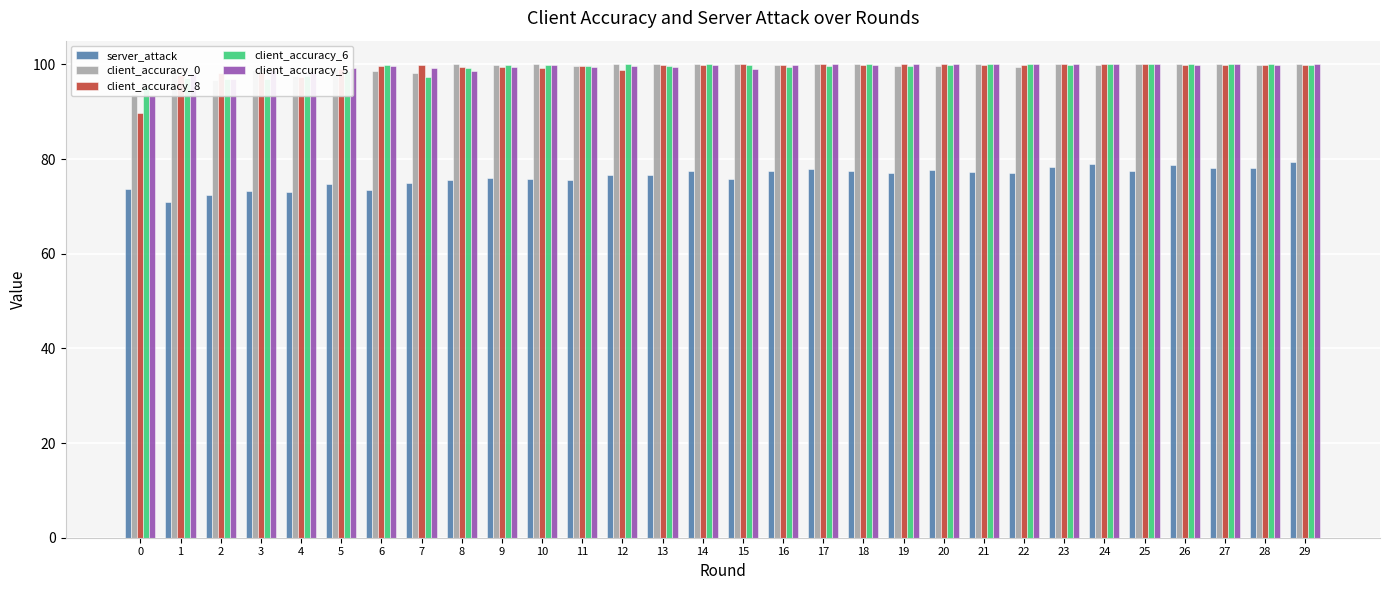

What is the sum of the client_accuracy_6 values at 2 and 27?

197.0